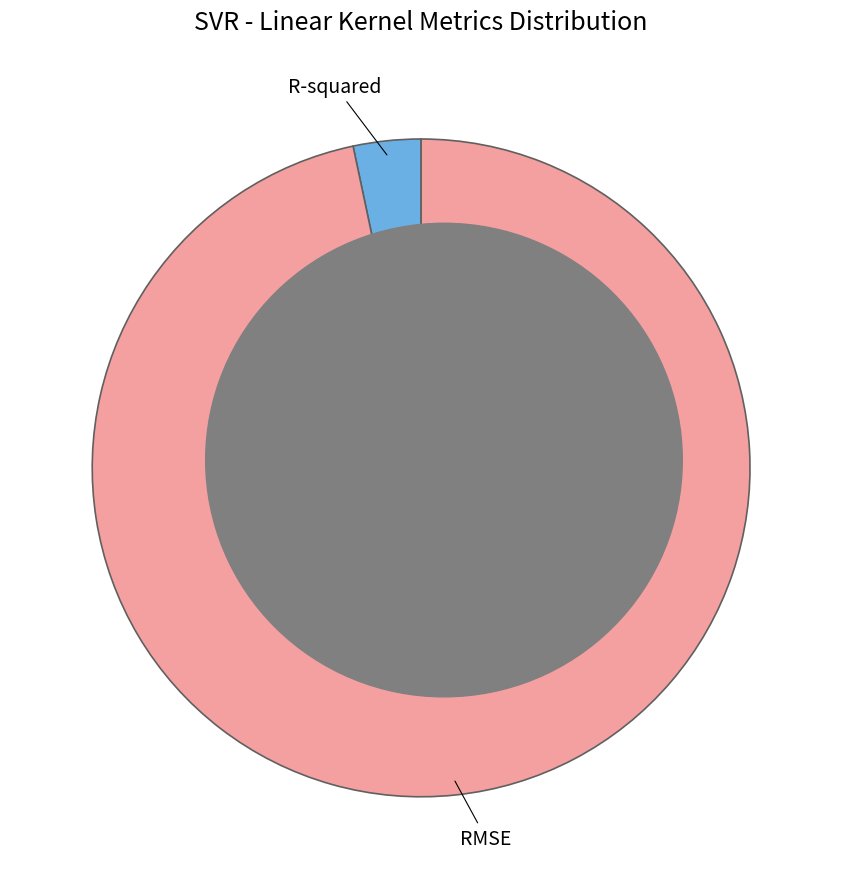

Between RMSE and R-squared, which is larger?

RMSE